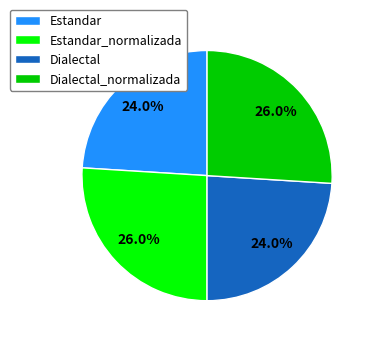

Is there a majority slice in this chart?

No